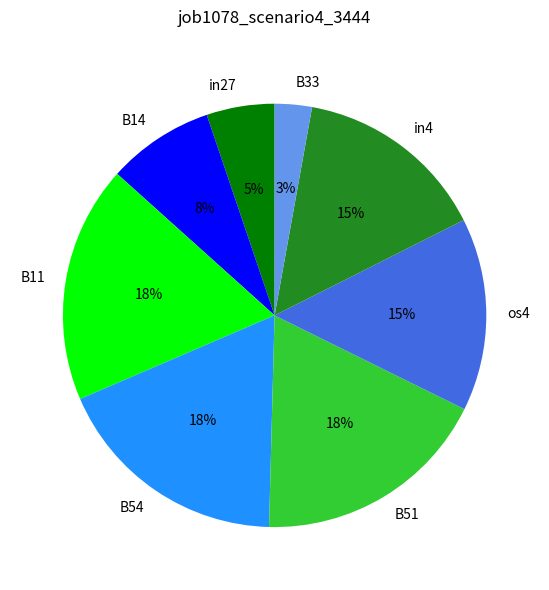

Which slice is the smallest?

B33